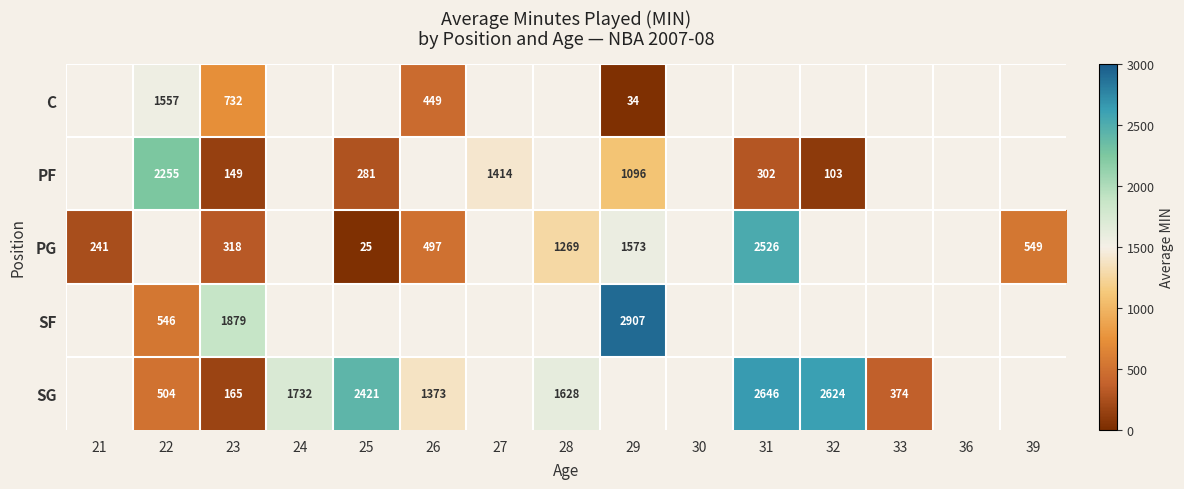

Is it true that SF equals 4116 at 29?

False